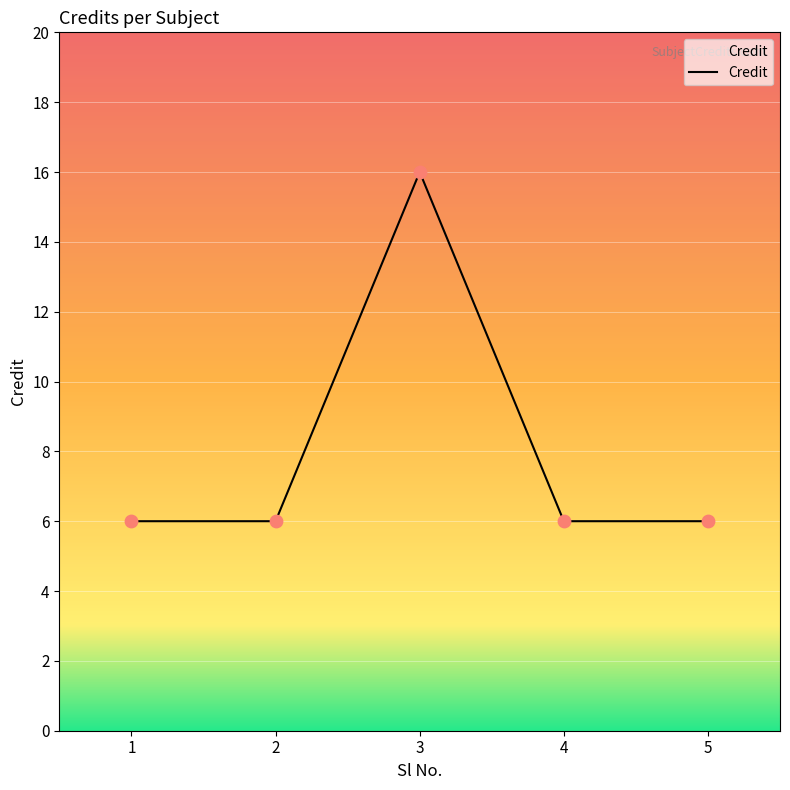

Approximately how many times larger is the value at 1 compared to 3?

0.4